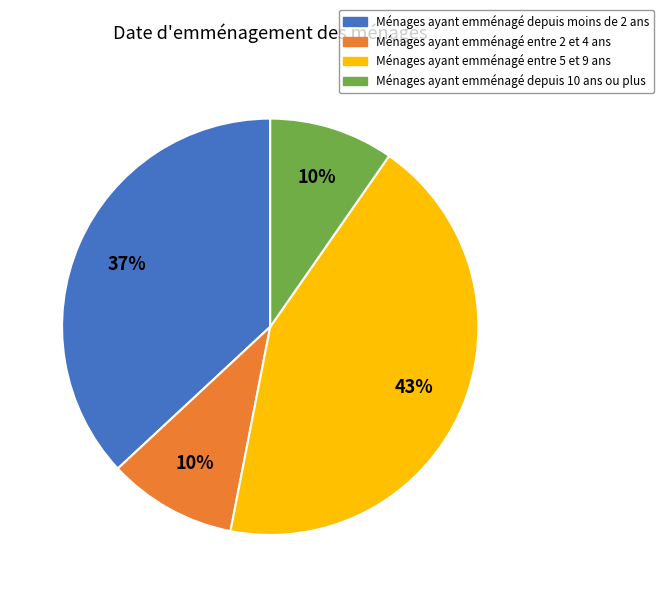

The Ménages ayant emménagé depuis 10 ans ou plus slice represents 1% of the pie. True or false?

False